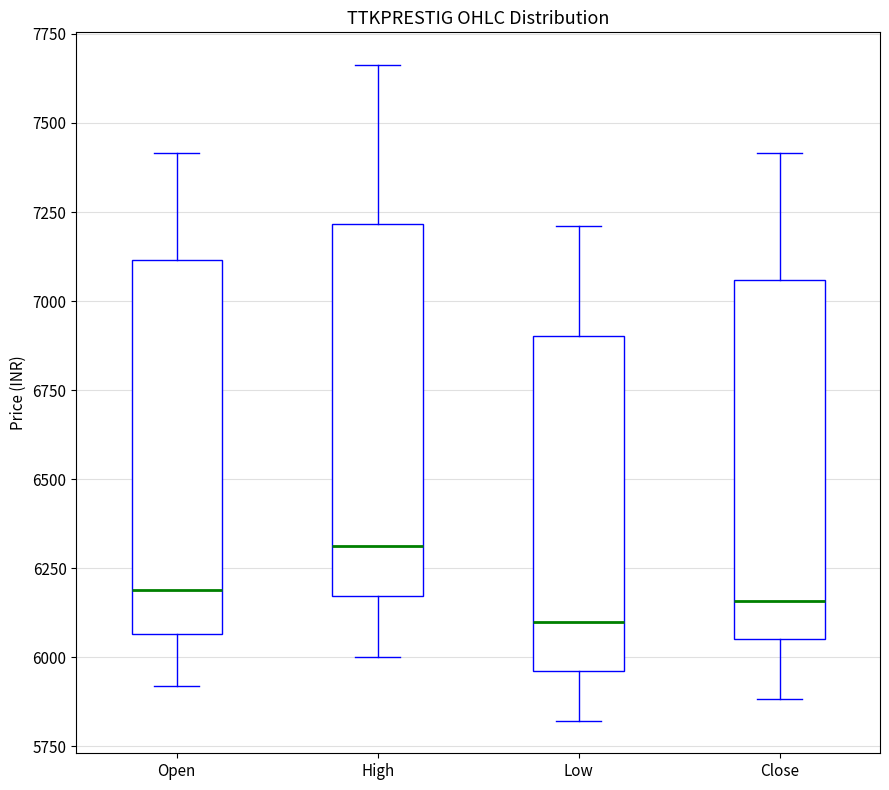

Reading left to right, read every box against the y-axis: the position of its median line, the range the box covers, and the ends of its whiskers. The values are not printed on the chart, so give them approximately, as read against the axis.

Open: median 6200, box 6050 to 7100, whiskers 5900 to 7400
High: median 6300, box 6150 to 7200, whiskers 6000 to 7650
Low: median 6100, box 5950 to 6900, whiskers 5800 to 7200
Close: median 6150, box 6050 to 7050, whiskers 5900 to 7400